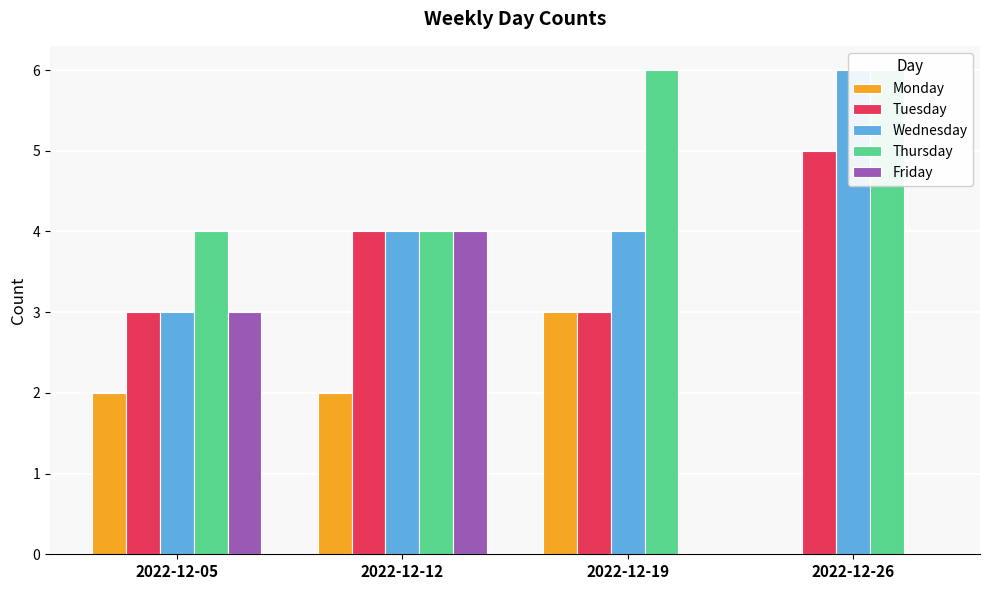

The Tuesday series shows 1 at 2022-12-19. True or false?

False